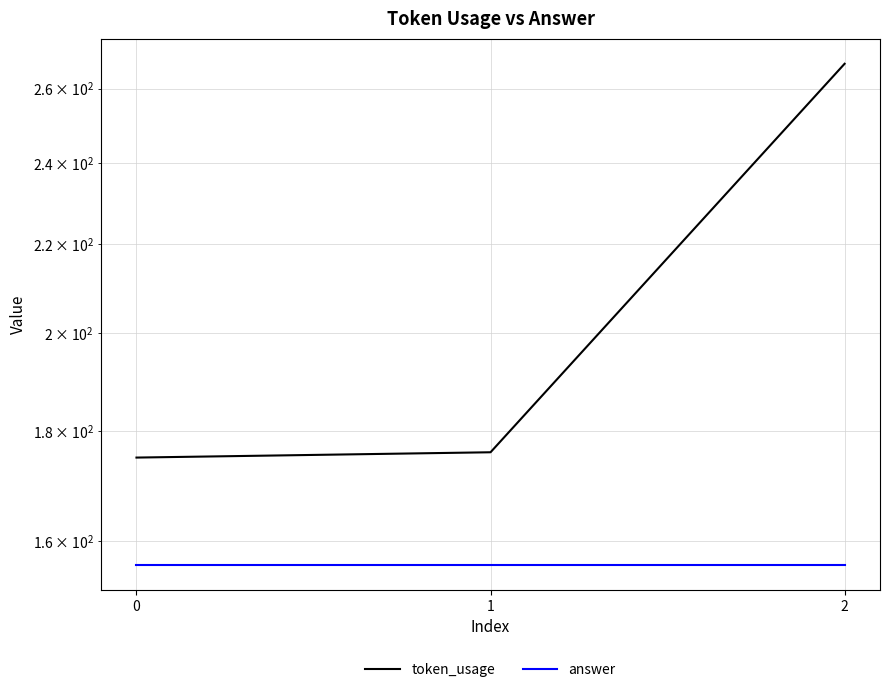

List the labels in order of answer value, smallest first.

0, 1, 2